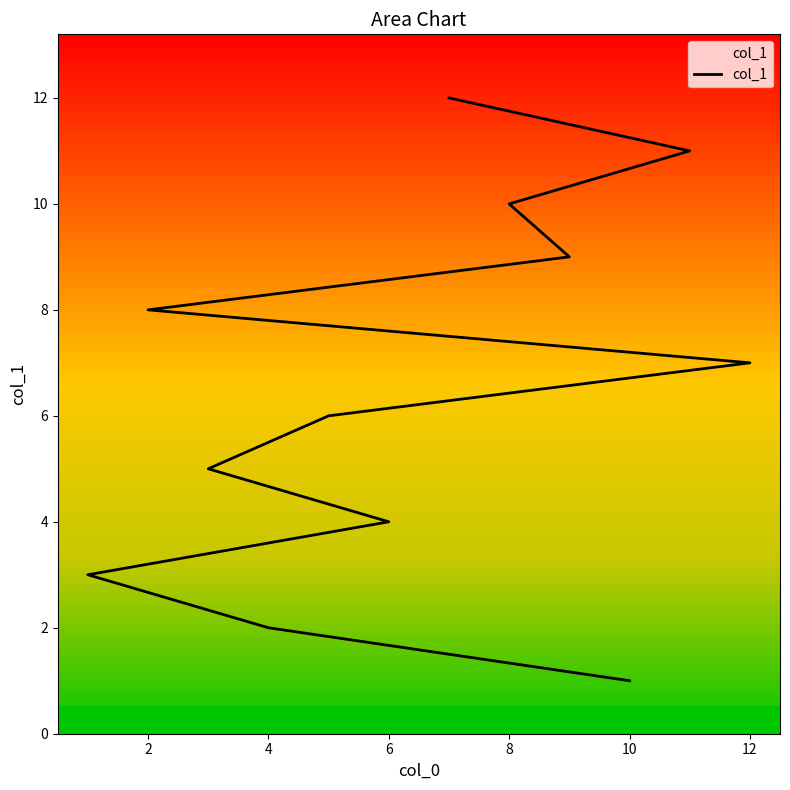

Is it true that the value at 10 is 1?

True